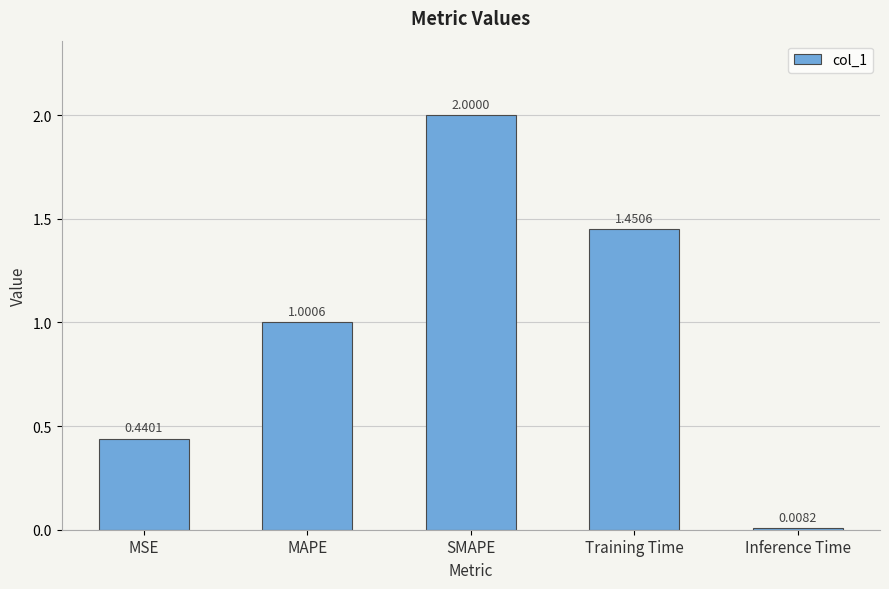

What is the greatest value displayed?

2.0